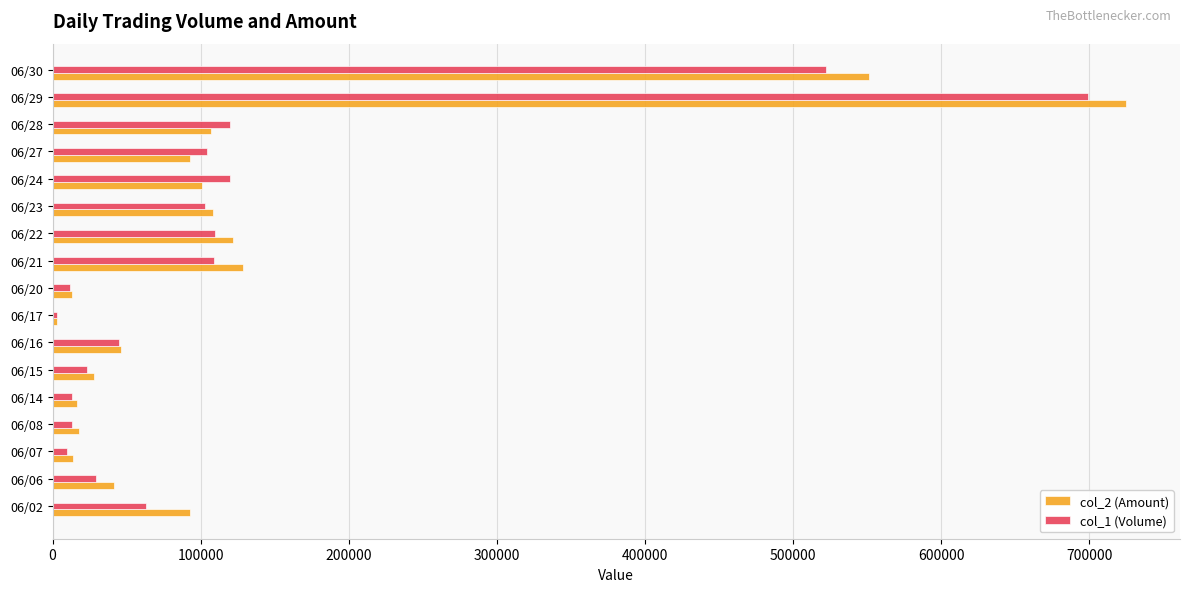

How many distinct data groups are displayed?

2